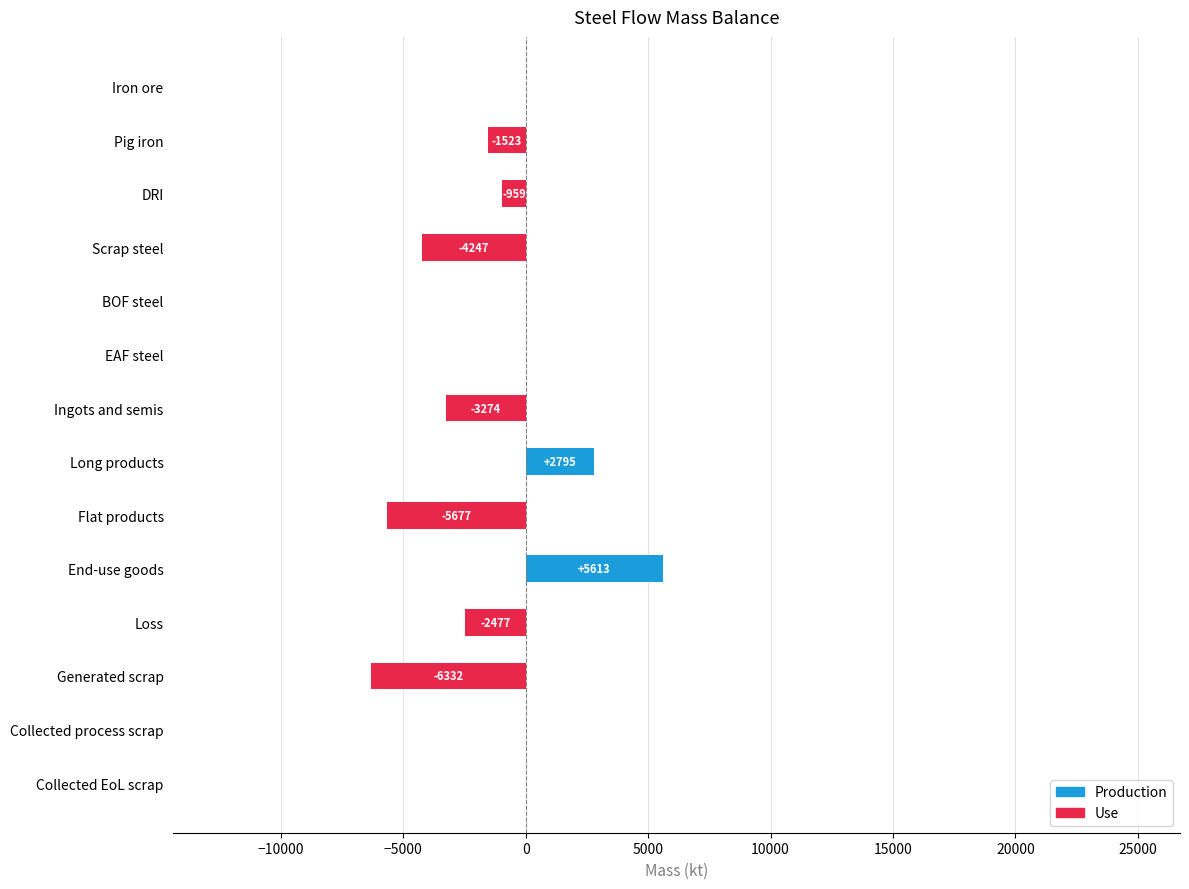

What is the approximate value at Generated scrap?

-6332.5